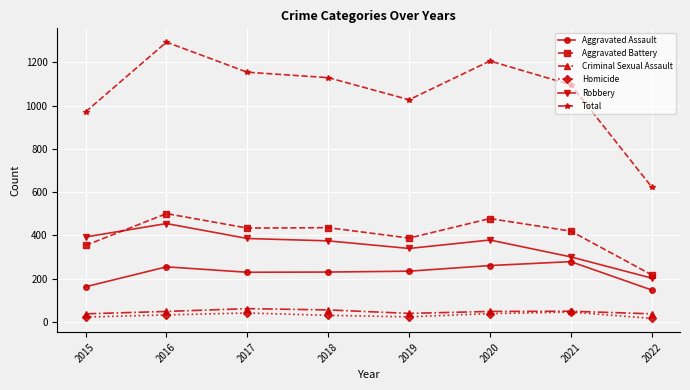

What is the sum of the Total values at 2020 and 2019?

2233